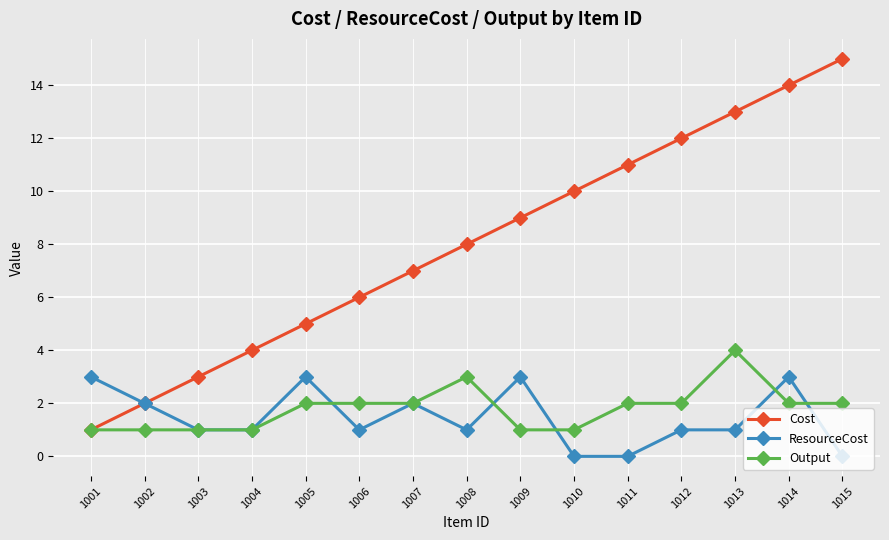

The ResourceCost series shows 0 at 1011. True or false?

True